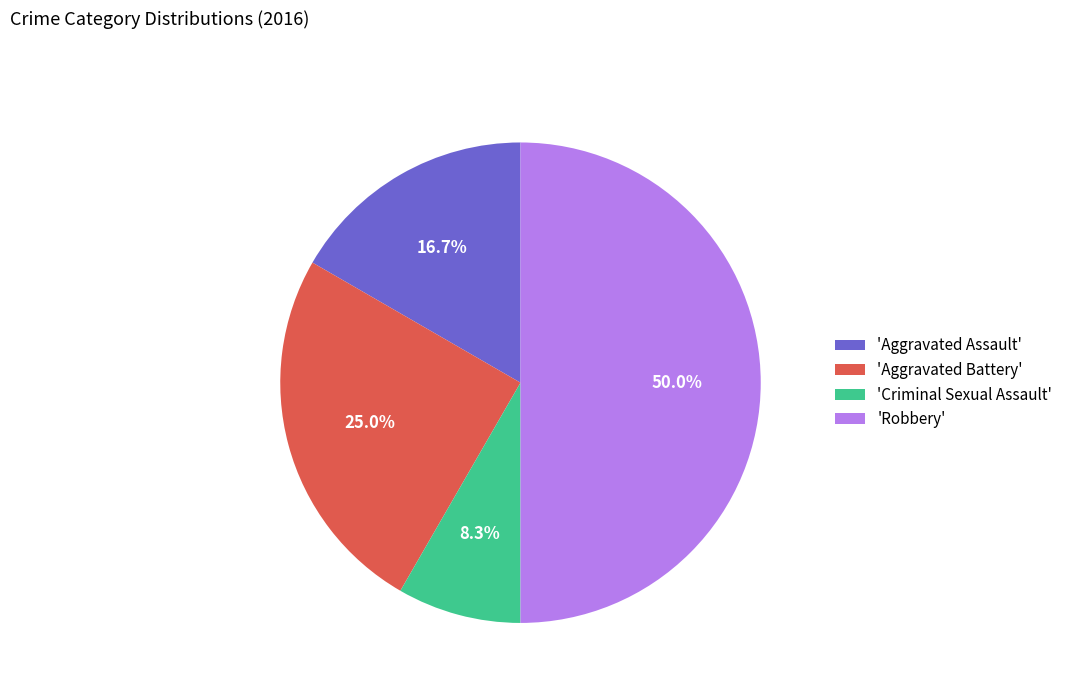

Is 'Aggravated Battery' the majority of the pie?

No